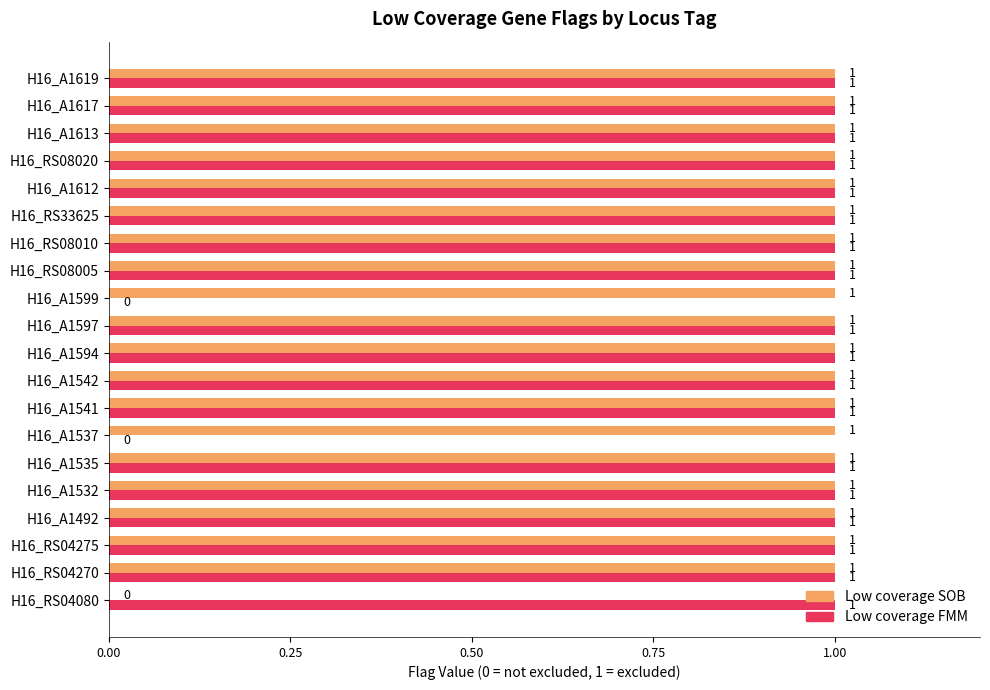

What is the sum of all Low coverage FMM values?

18